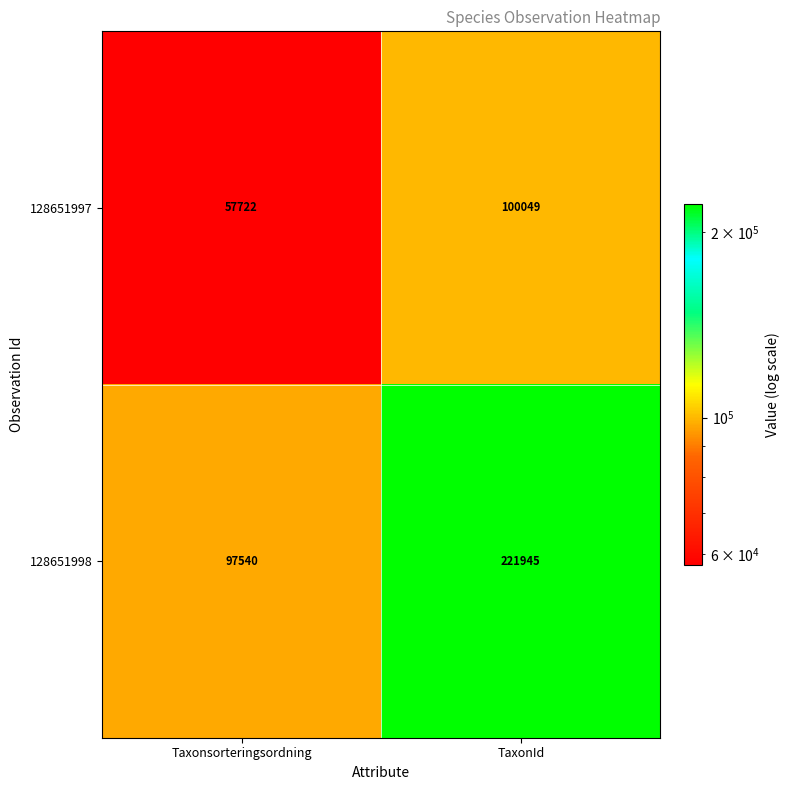

Read the 128651997 value at Taxonsorteringsordning.

57722